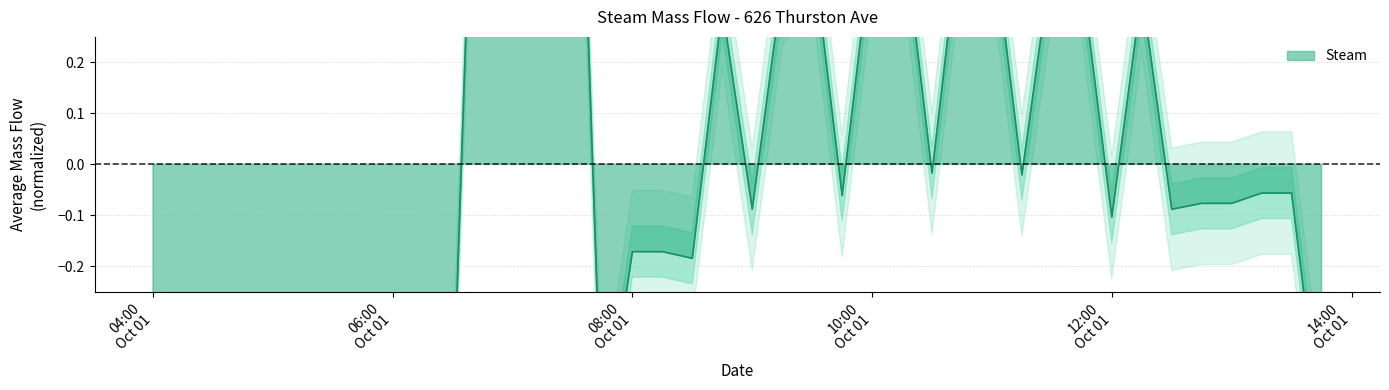

True or false: the data shows -0.1 at 08:00 Oct 01.

False